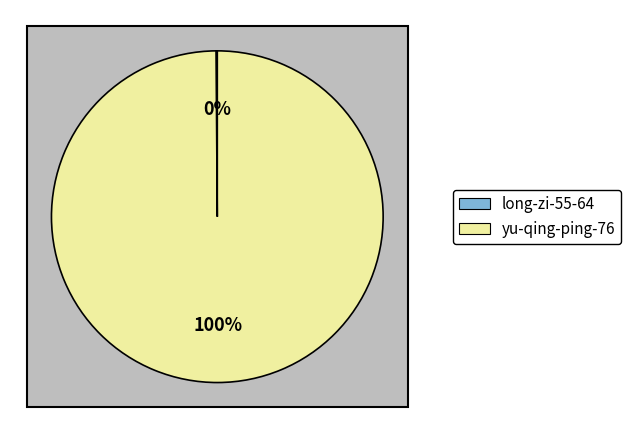

What is the majority slice?

yu-qing-ping-76